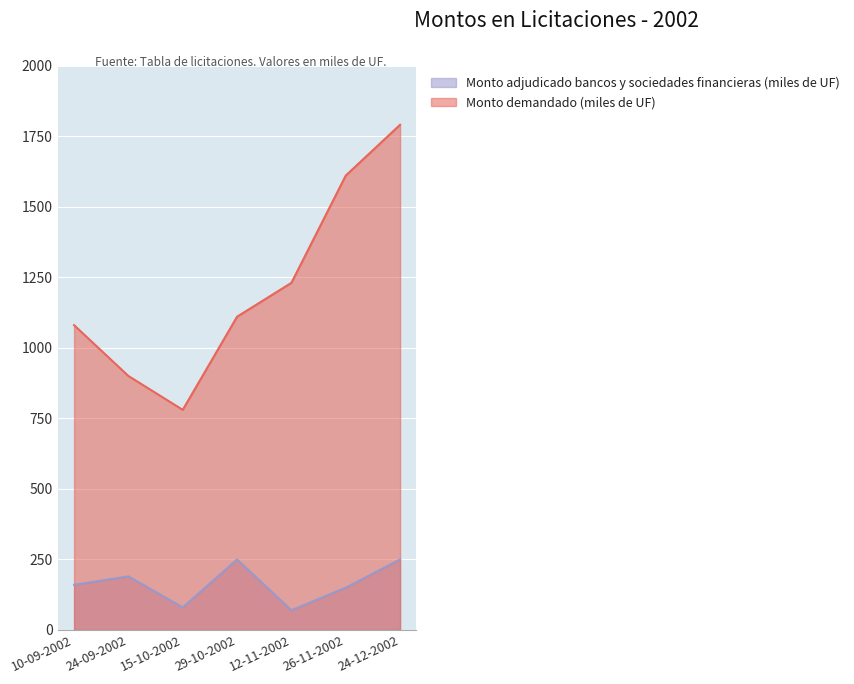

True or false: Monto adjudicado bancos y sociedades financieras (miles de UF) and Monto demandado (miles de UF) intersect in this chart.

False